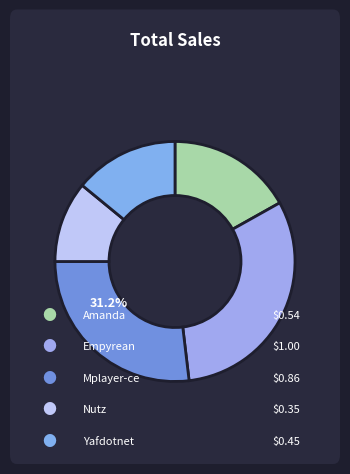

How much of the chart is everything except empyrean.csv?

68.8%